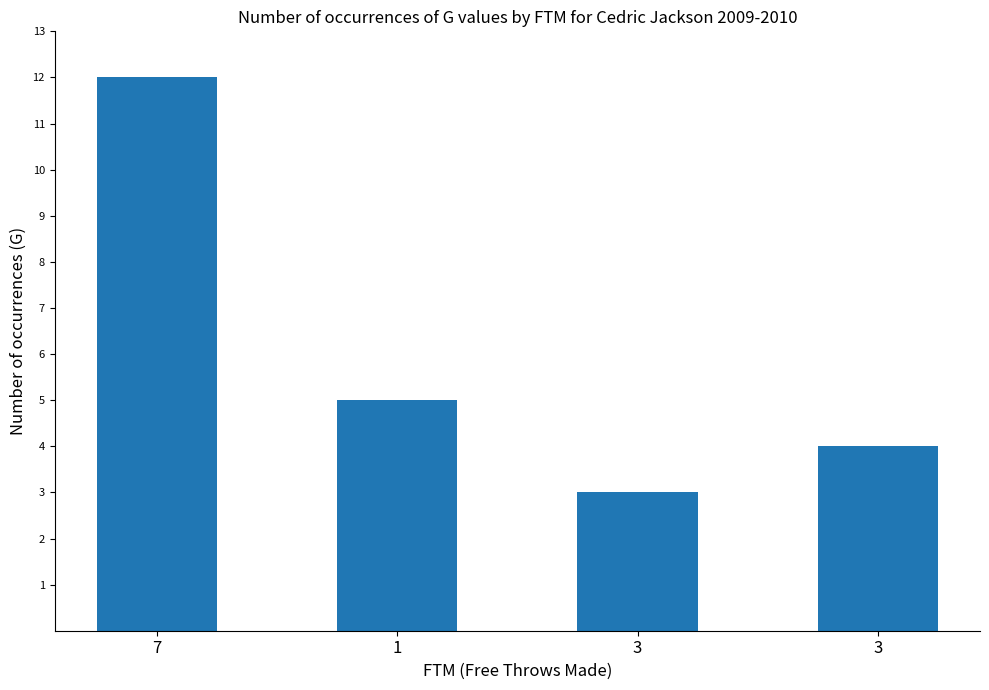

List the labels in order of value, smallest first.

3, 3, 1, 7